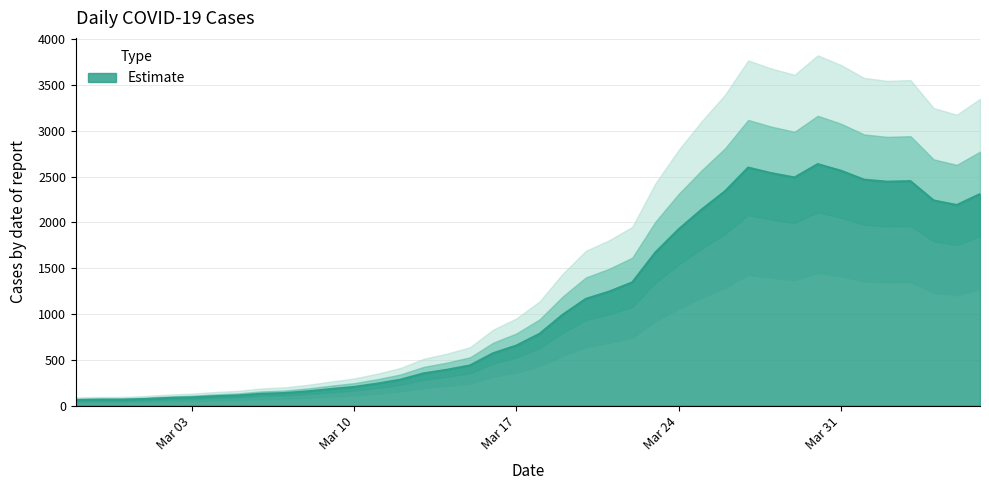

The value at 2020-04-03 is 922. True or false?

False